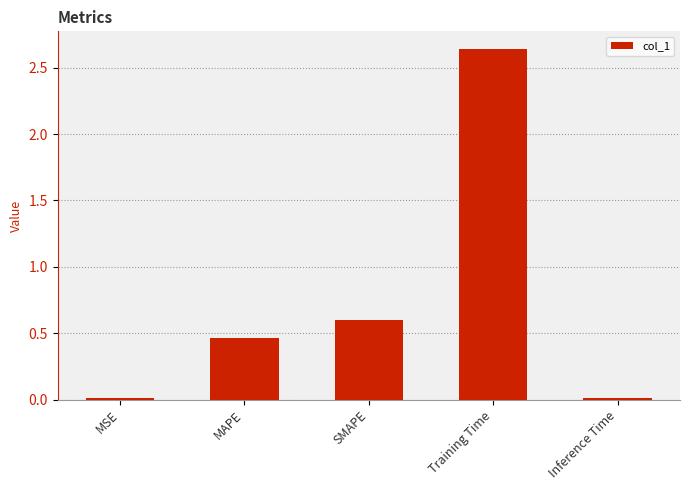

What is the sum of the values at SMAPE and MAPE?

1.1